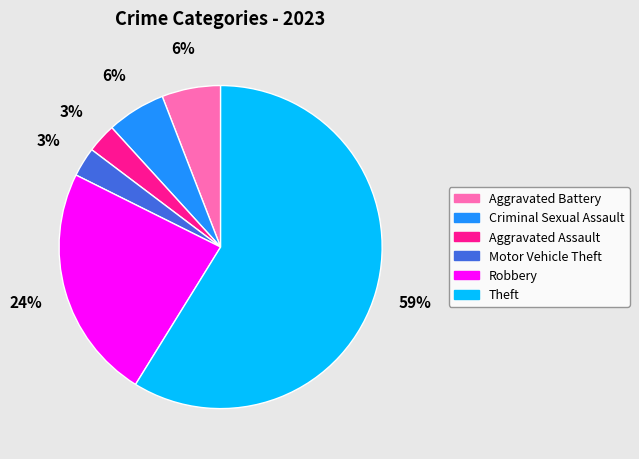

Which slice is the largest?

Theft